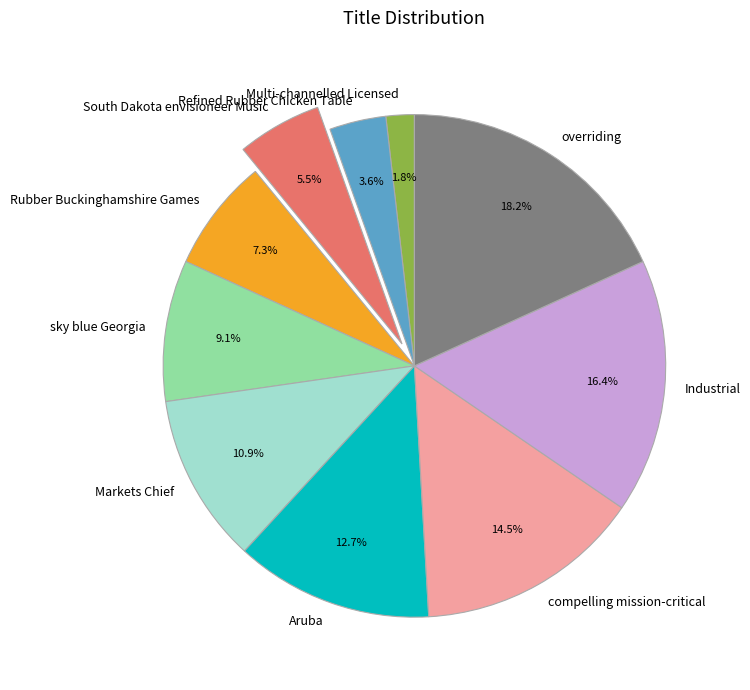

Does any single category account for the majority?

No